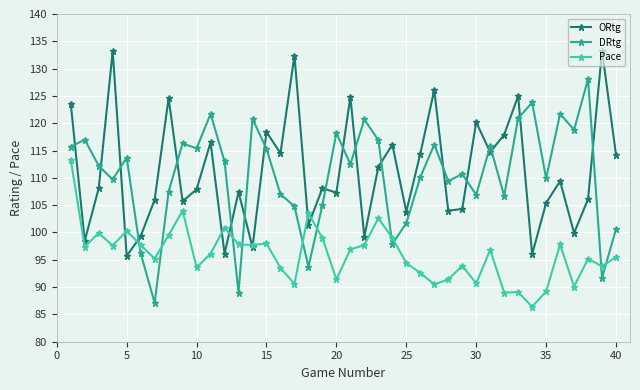

List the series in order of their peak value, lowest first.

Pace, DRtg, ORtg